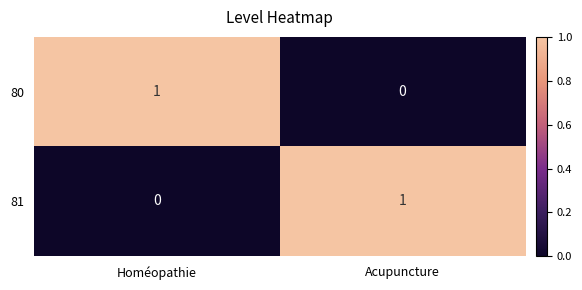

At which label is 80 closest to 0?

Acupuncture